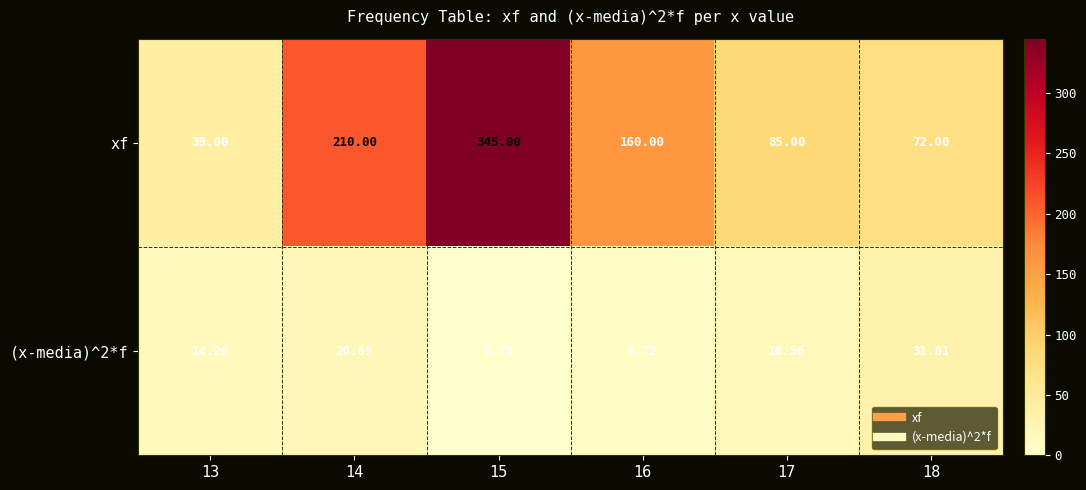

At how many categories does at least one series exceed 258?

1